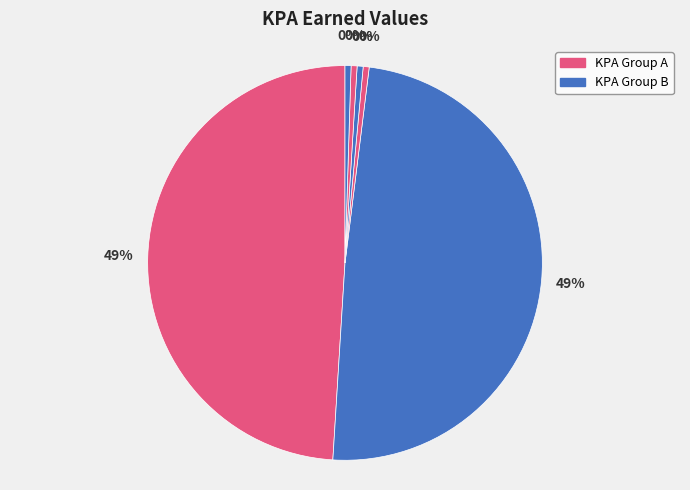

Is there any slice that represents more than half of the pie?

No